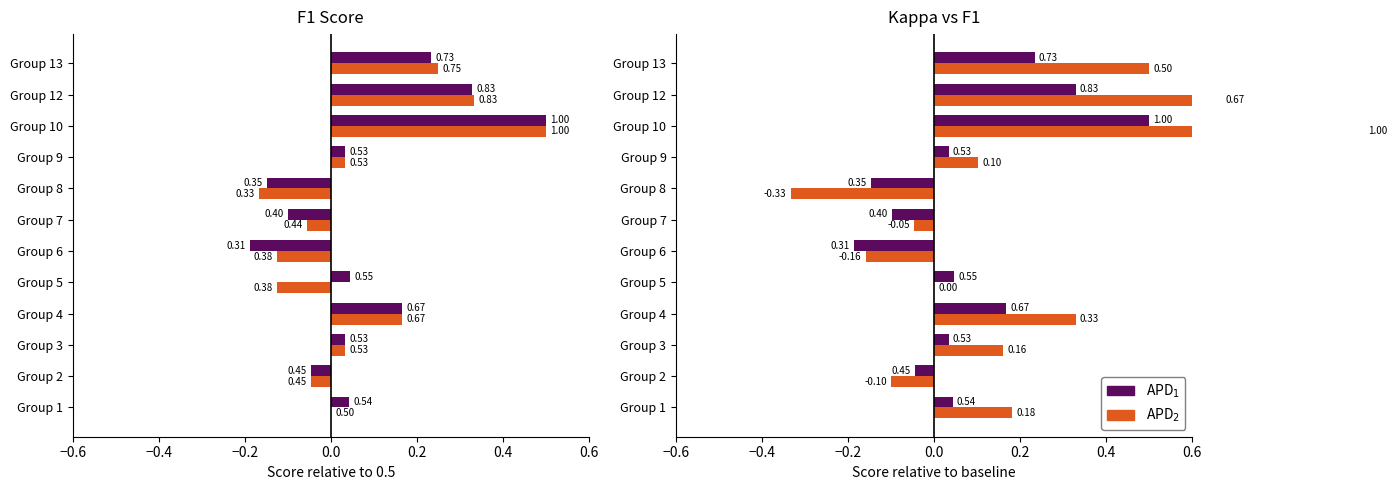

Which has a higher value, Group 1 or Group 5?

Group 5